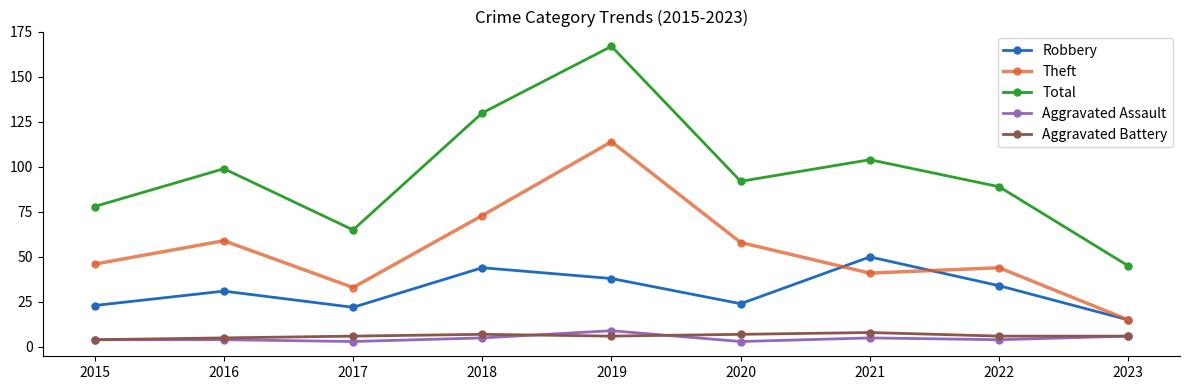

What is the difference between the maximum and minimum values in the Theft series?

99